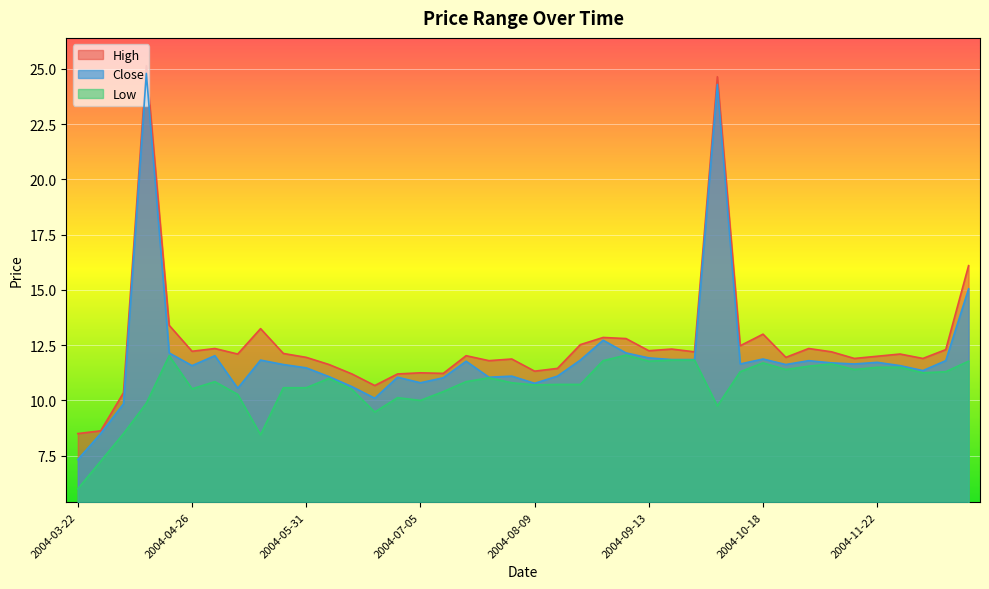

At which category does the chart reach its peak across all series?

2004-04-12